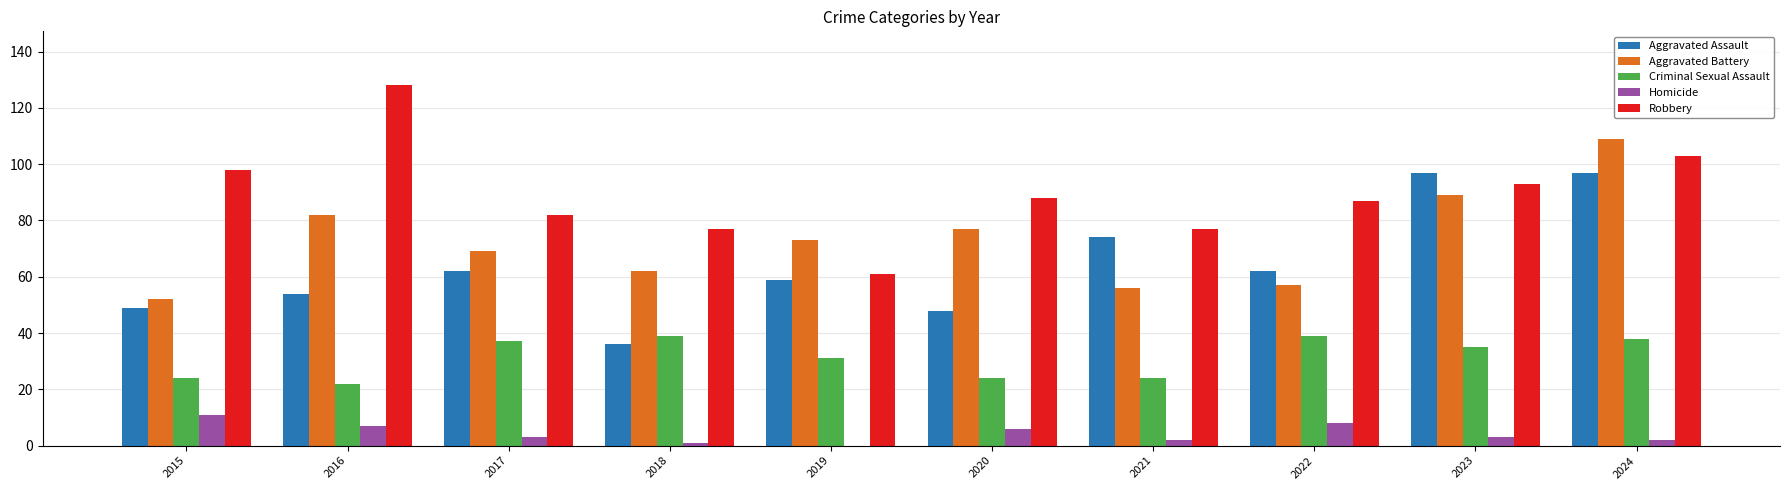

Reading left to right, what are all the values shown in this chart?

Aggravated Assault: 2015=49	2016=54	2017=62	2018=36	2019=59	2020=48	2021=74	2022=62	2023=97	2024=97
Aggravated Battery: 2015=52	2016=82	2017=69	2018=62	2019=73	2020=77	2021=56	2022=57	2023=89	2024=109
Criminal Sexual Assault: 2015=24	2016=22	2017=37	2018=39	2019=31	2020=24	2021=24	2022=39	2023=35	2024=38
Homicide: 2015=11	2016=7	2017=3	2018=1	2019=0	2020=6	2021=2	2022=8	2023=3	2024=2
Robbery: 2015=98	2016=128	2017=82	2018=77	2019=61	2020=88	2021=77	2022=87	2023=93	2024=103